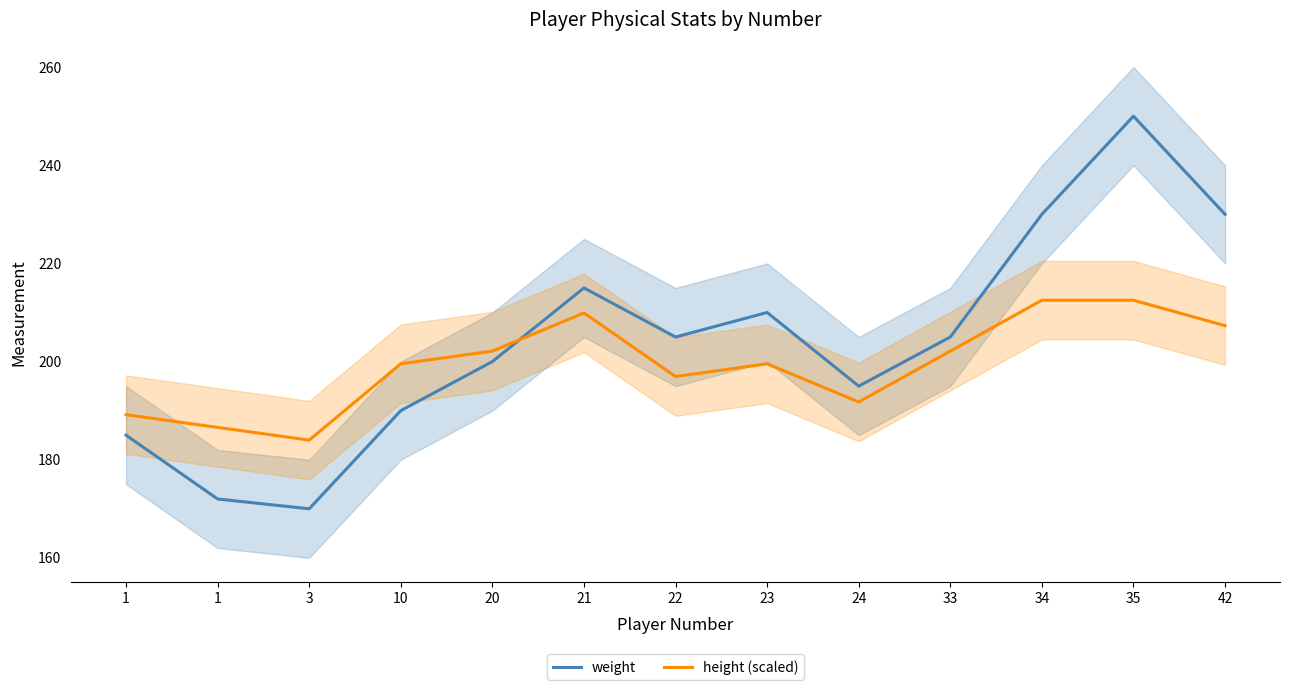

Reading right to left, what are all the values shown in this chart?

weight: 42=230.0	35=250.0	34=230.0	33=205.0	24=195.0	23=210.0	22=205.0	21=215.0	20=200.0	10=190.0	3=170.0	1=172.0	1=185.0
height (scaled): 42=207.3	35=212.5	34=212.5	33=202.1	24=191.8	23=199.5	22=197.0	21=209.9	20=202.1	10=199.5	3=184.0	1=186.6	1=189.2